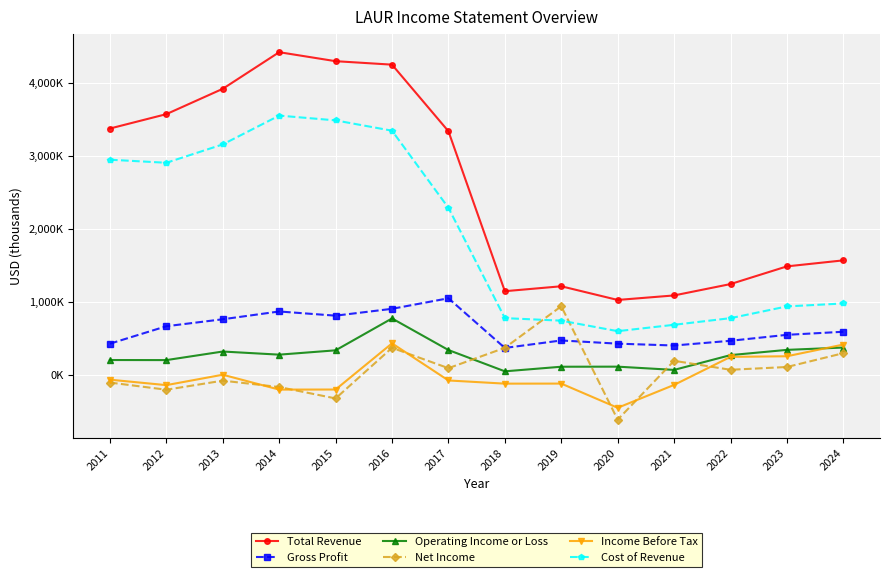

Rank the categories by Gross Profit value from highest to lowest.

2017, 2016, 2014, 2015, 2013, 2012, 2024, 2023, 2019, 2022, 2020, 2011, 2021, 2018